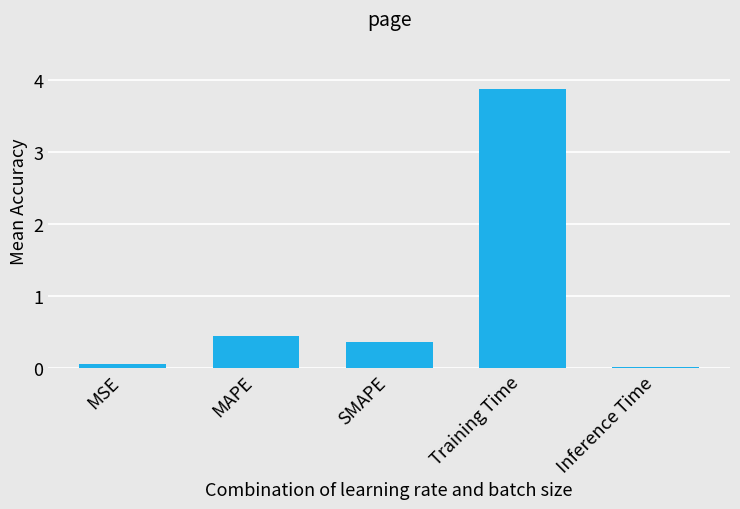

The value at Training Time is 3.9. True or false?

True